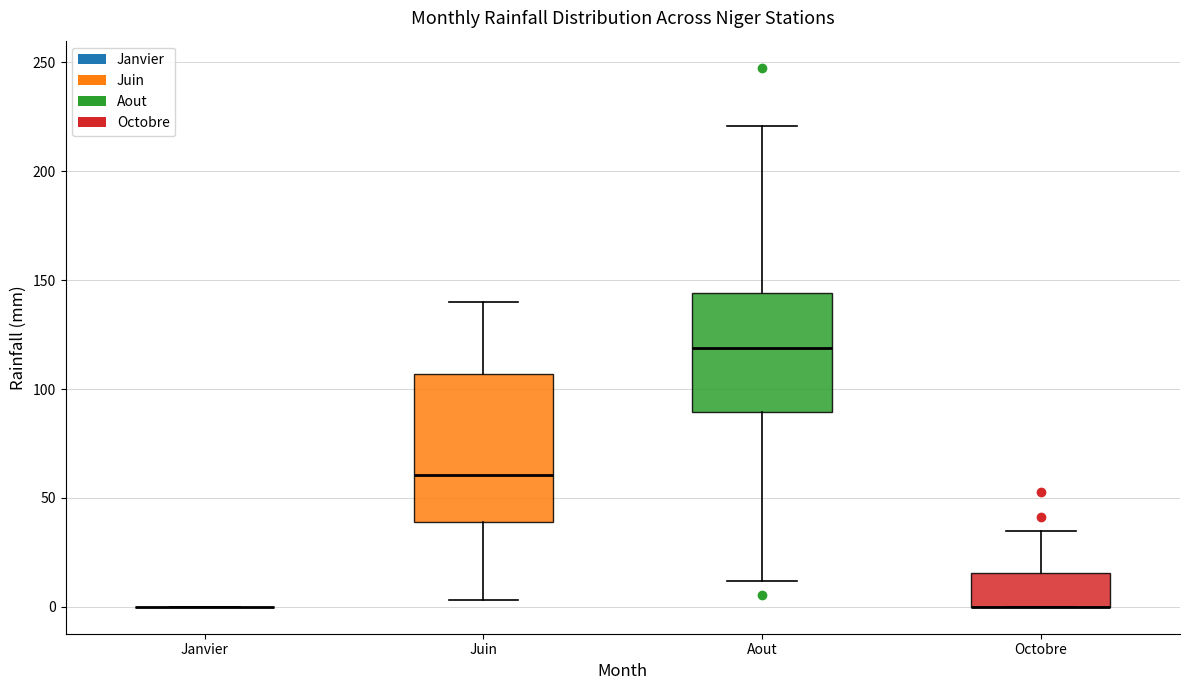

Reading left to right, transcribe this box plot: for each box, give where its median line is, the range the box spans, and where its two whiskers end, as read against the y-axis. The values are not printed on the chart, so give them approximately, as read against the axis.

Janvier: box collapsed to a line at 0, whiskers 0 to 0
Juin: median 60, box 40 to 105, whiskers 5 to 140
Aout: median 120, box 90 to 145, whiskers 10 to 220
Octobre: median 0 (drawn on the box's lower edge), box 0 to 15, whiskers 0 to 35